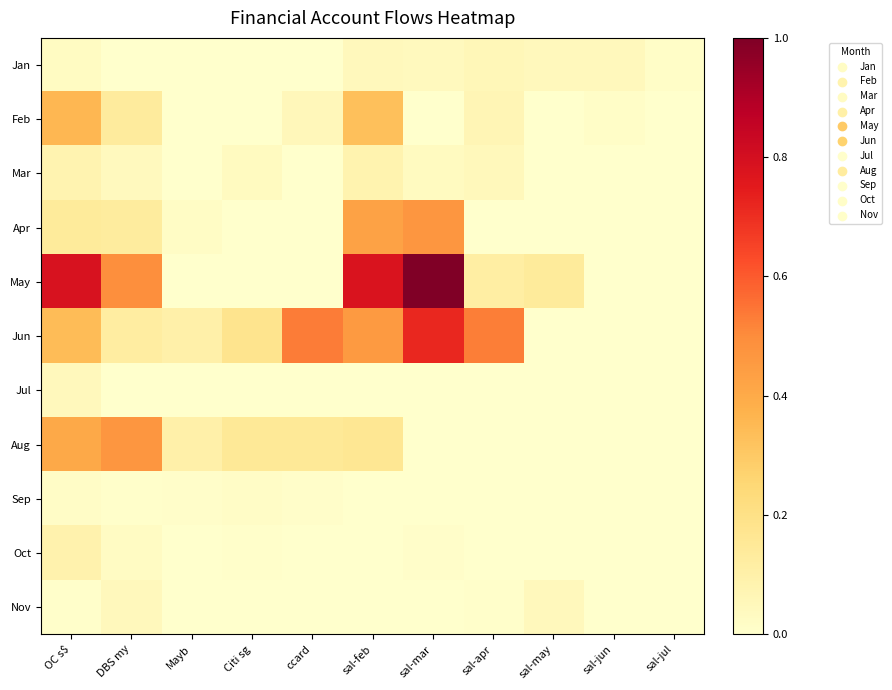

At DBS my, list the series in order from smallest to largest.

Jul, Jan, Sep, Oct, Mar, Nov, Jun, Apr, Feb, Aug, May